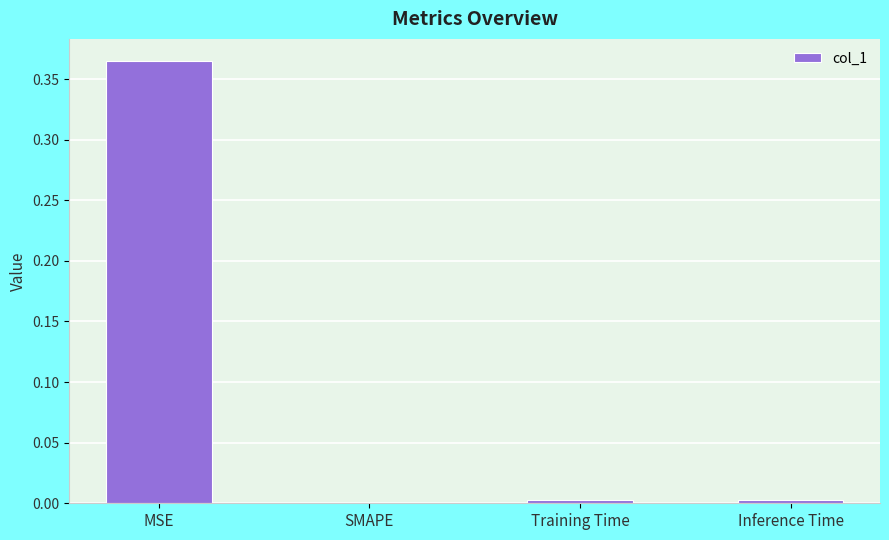

Between SMAPE and MSE, which is larger?

MSE